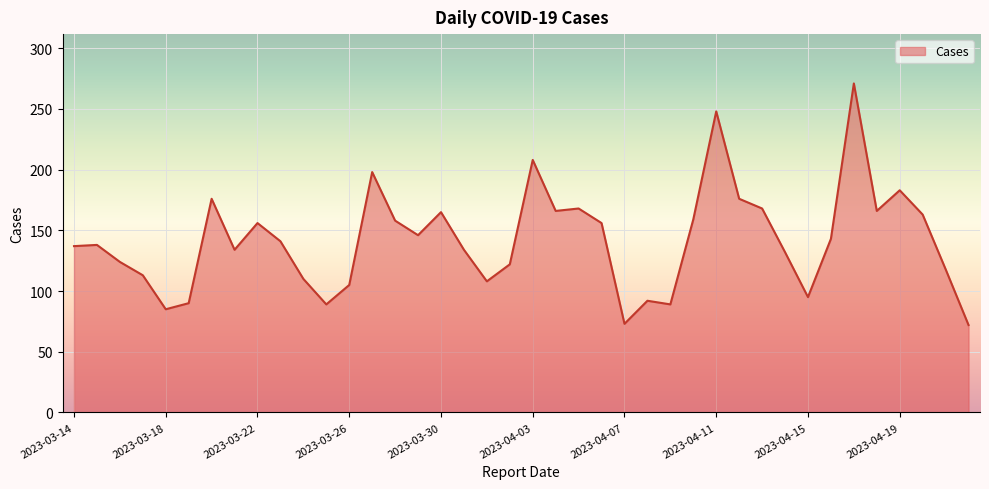

What is the difference between the maximum and minimum values?

199